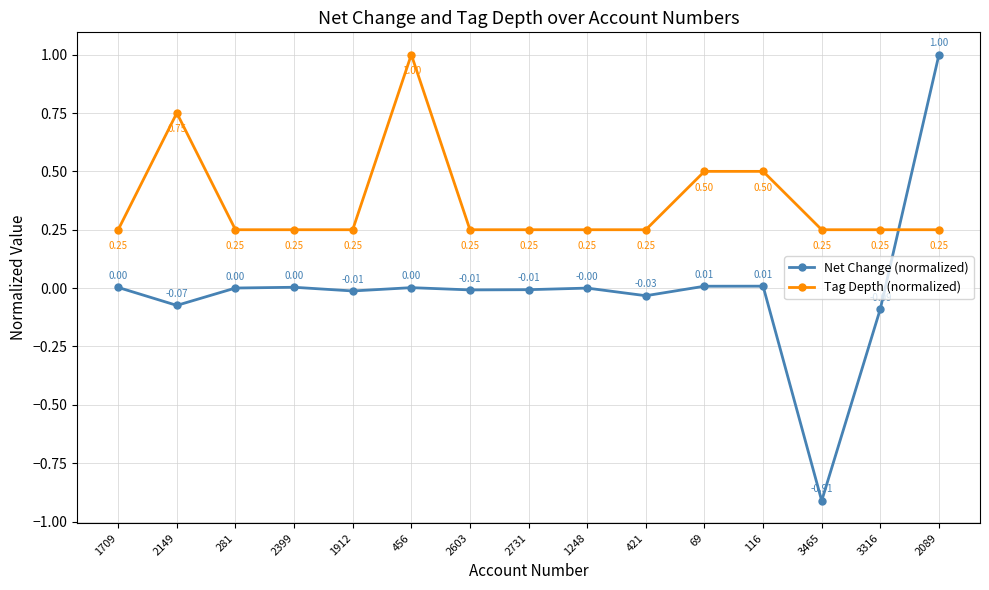

What is the difference between the maximum and second lowest values in the Net Change (normalized) series?

1.1